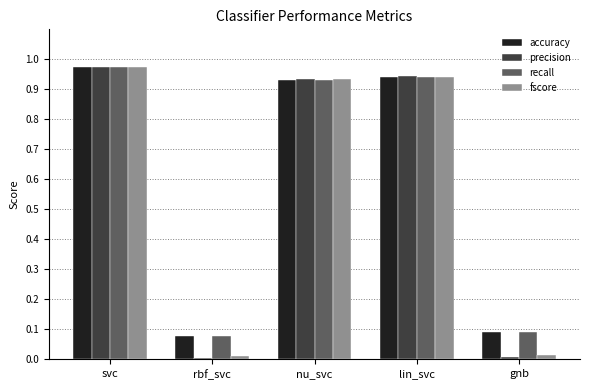

The fscore series shows 0.0 at rbf_svc. True or false?

True